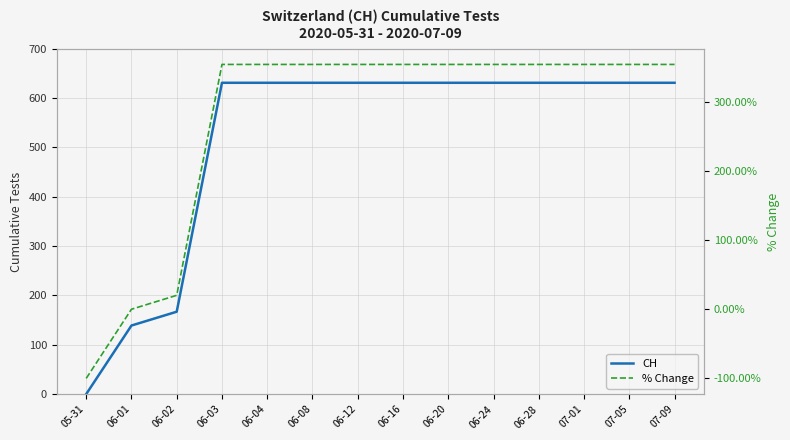

What is the total value across all series at 06-24?

985.0